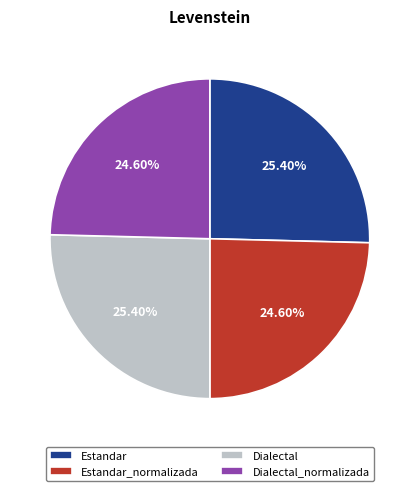

To the nearest percent, what portion does Dialectal represent?

25%